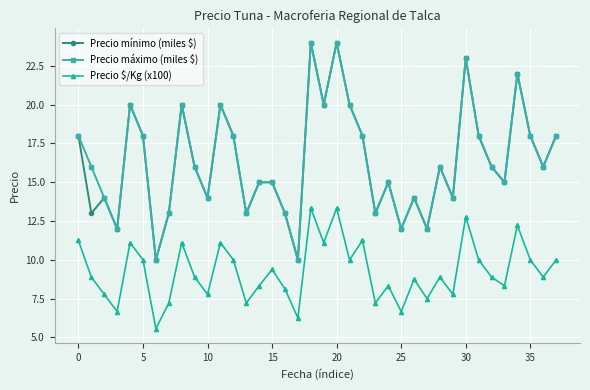

What is the sum of all Precio mínimo (miles $) values?

620.0